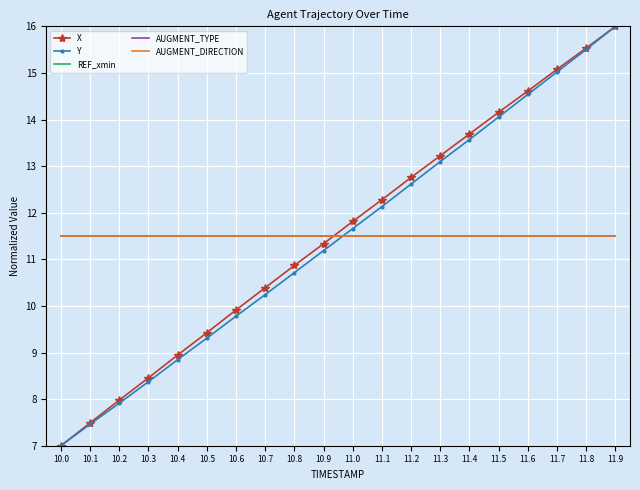

What is the total value across all series at 11.4?

61.8